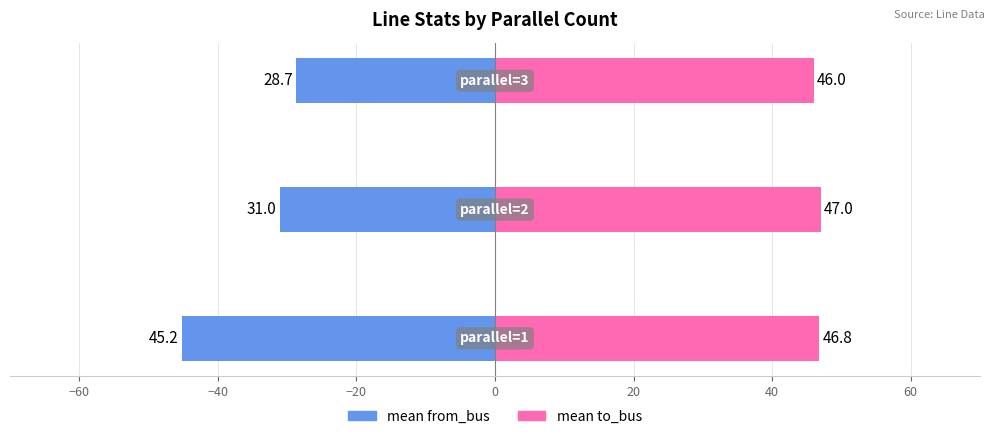

Which series has the largest range (max minus min)?

mean from_bus